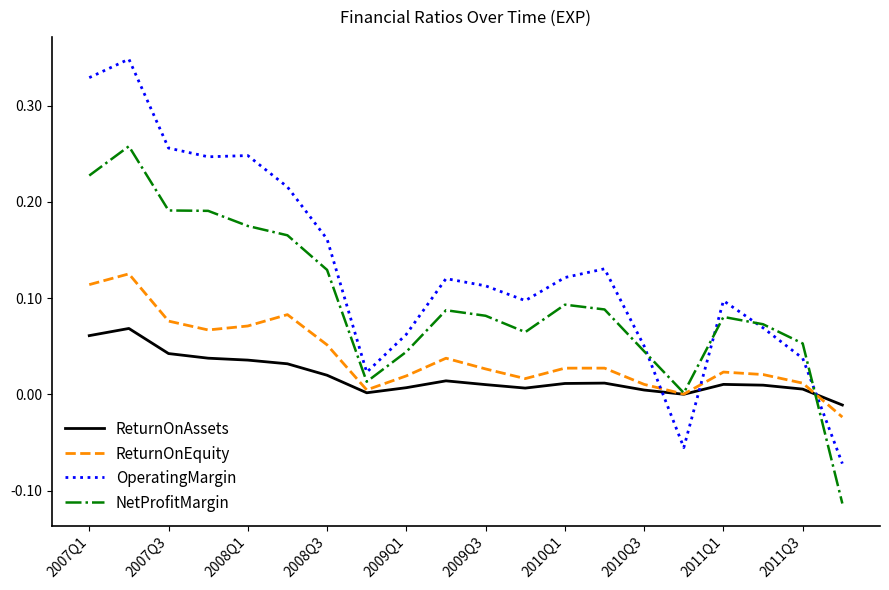

Which series has the largest range (max minus min)?

OperatingMargin